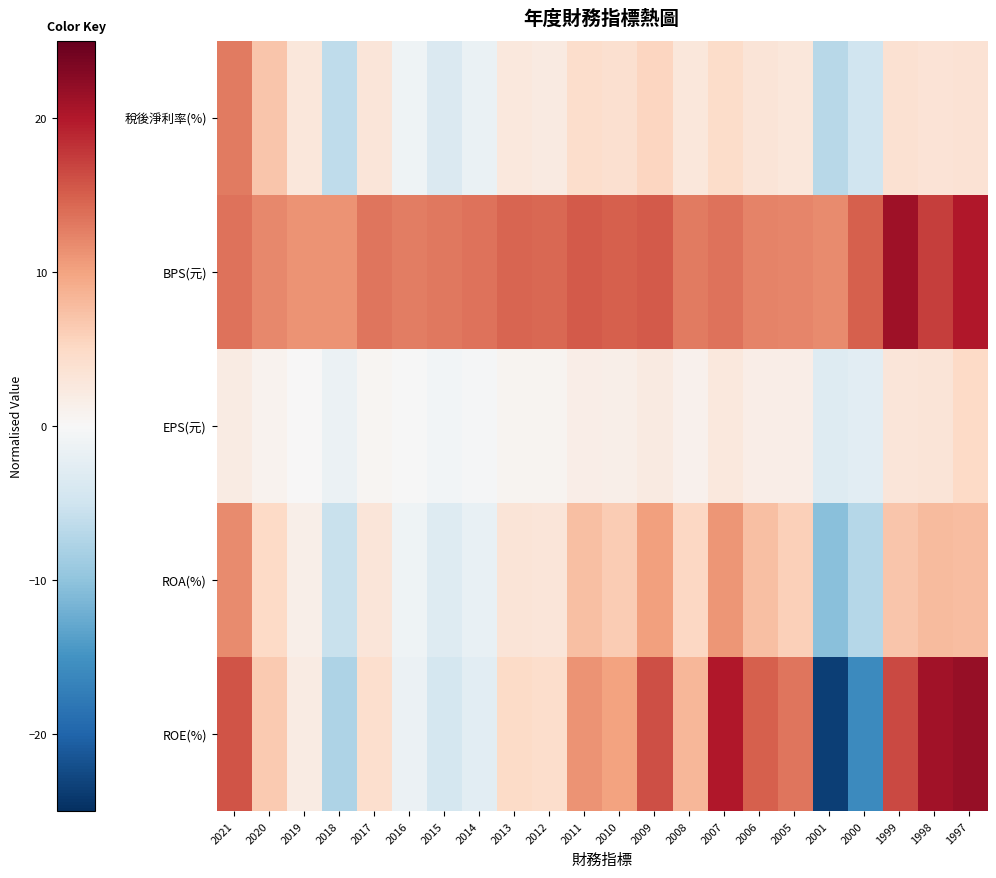

Reading left to right, what are all the values shown in this chart?

ROE(%): 2021=15.8	2020=6.5	2019=2.0	2018=-7.8	2017=4.3	2016=-1.4	2015=-4.4	2014=-2.6	2013=4.8	2012=4.4	2011=11.3	2010=10.1	2009=16.2	2008=8.4	2007=20.0	2006=15.0	2005=13.3	2001=-23.6	2000=-15.9	1999=16.5	1998=21.0	1997=21.8
ROA(%): 2021=11.9	2020=4.9	2019=1.5	2018=-5.7	2017=3.0	2016=-1.0	2015=-3.2	2014=-1.8	2013=3.2	2012=3.0	2011=7.6	2010=6.4	2009=10.2	2008=5.1	2007=11.0	2006=7.5	2005=5.9	2001=-10.5	2000=-7.1	1999=7.0	1998=7.9	1997=7.6
EPS(元): 2021=2.0	2020=0.8	2019=0.0	2018=-1.4	2017=0.6	2016=-0.2	2015=-0.6	2014=-0.4	2013=0.7	2012=0.7	2011=1.7	2010=1.5	2009=2.3	2008=1.1	2007=2.5	2006=1.6	2005=1.6	2001=-3.2	2000=-2.6	1999=3.0	1998=3.3	1997=5.0
BPS(元): 2021=13.7	2020=12.1	2019=11.2	2018=11.2	2017=13.4	2016=12.9	2015=13.1	2014=13.7	2013=14.6	2012=14.4	2011=15.4	2010=14.9	2009=15.2	2008=13.0	2007=13.7	2006=12.4	2005=12.3	2001=11.9	2000=15.0	1999=21.3	1998=17.3	1997=20.1
稅後淨利率(%): 2021=13.0	2020=6.9	2019=2.7	2018=-6.3	2017=3.0	2016=-1.1	2015=-3.7	2014=-1.6	2013=2.7	2012=2.2	2011=4.4	2010=3.9	2009=5.3	2008=2.9	2007=4.5	2006=3.2	2005=2.8	2001=-7.0	2000=-5.1	1999=3.8	1998=3.4	1997=3.7